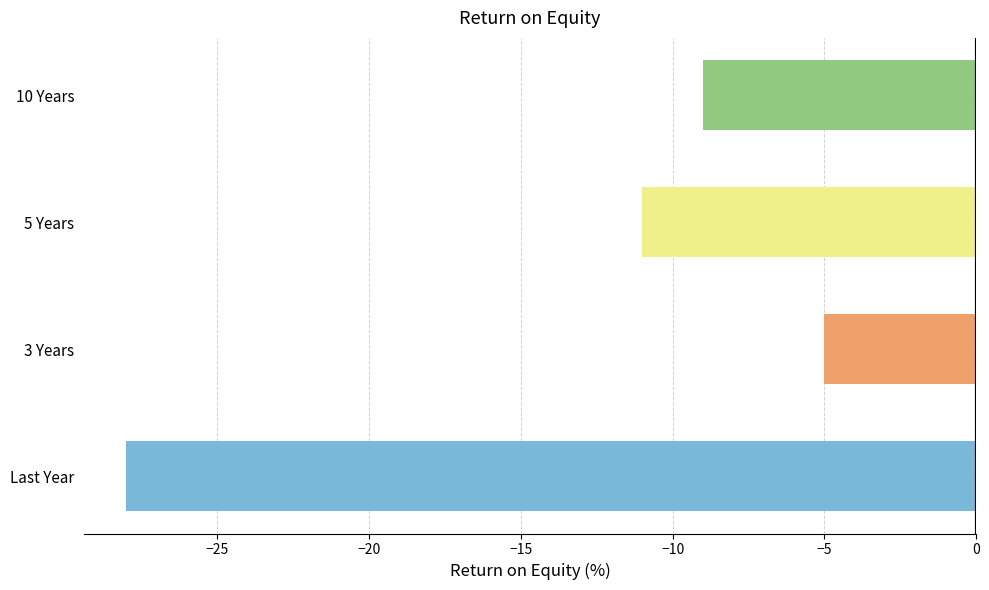

The value at 10 Years is -9. True or false?

True